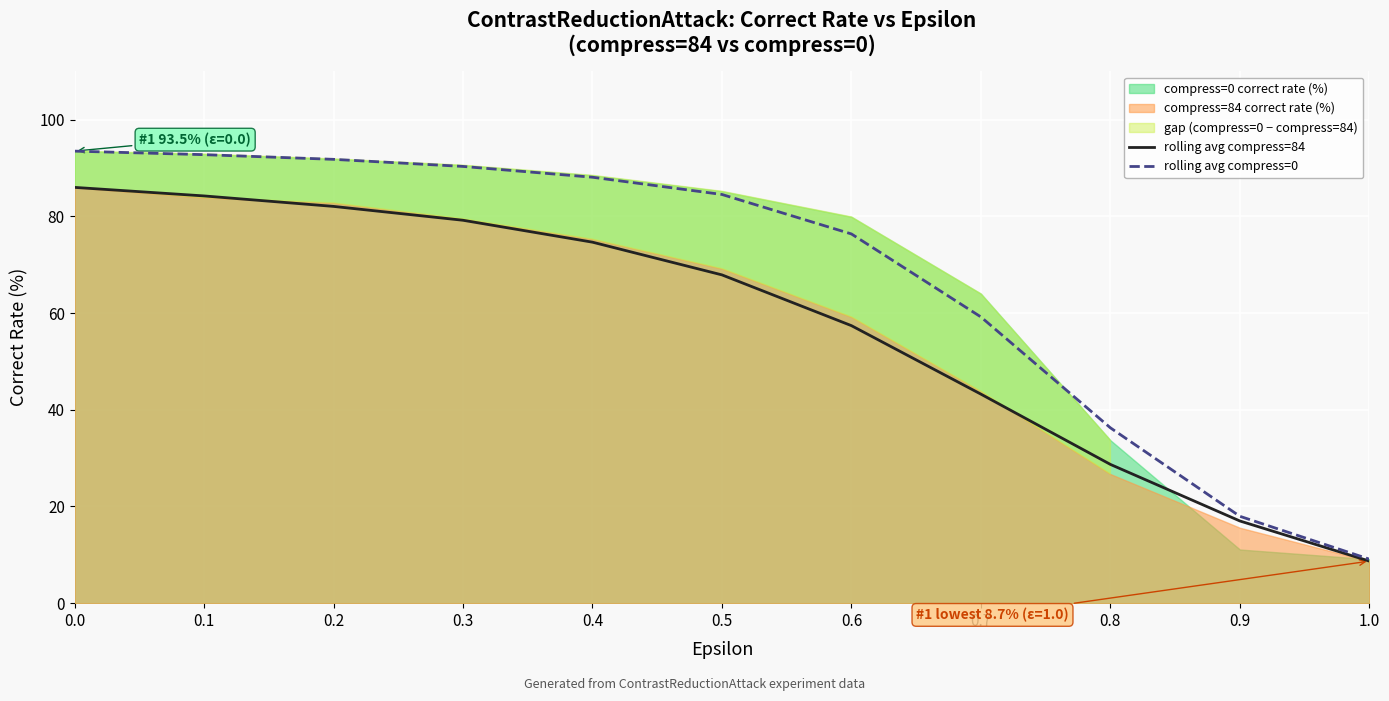

What is the difference between the highest and lowest values at 0.6?

19.0